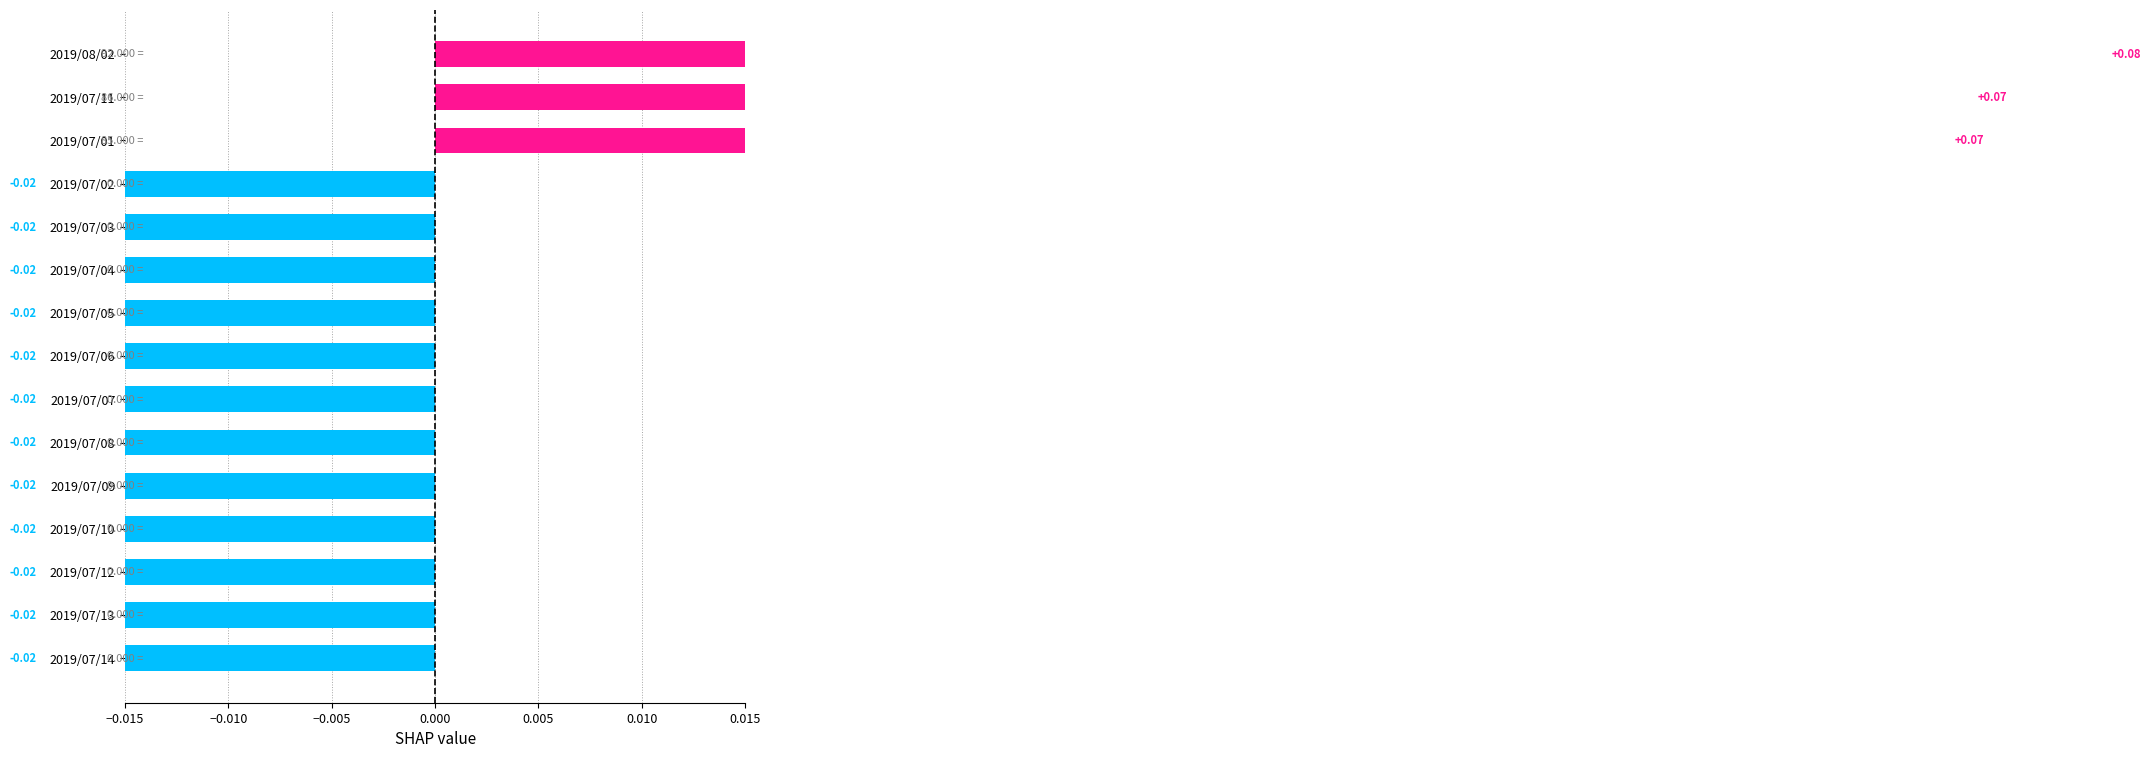

Are the bars grouped side by side (vs. stacked)?

No